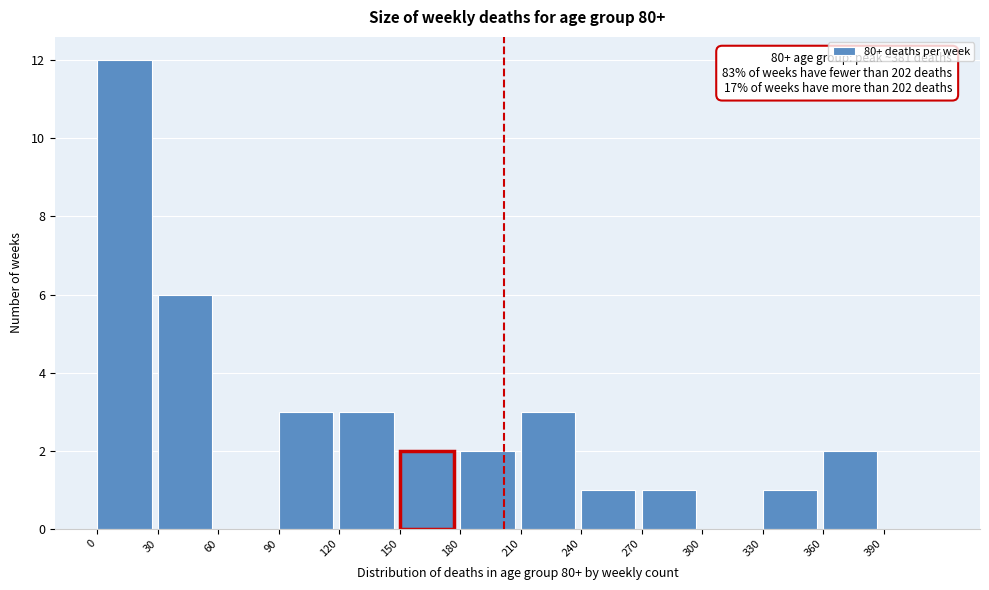

Over which range of the x-axis is the bar tallest?

0 to 30